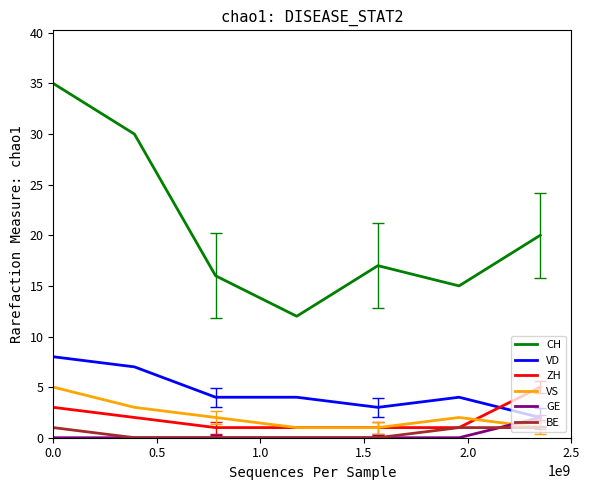

Which series has the largest total across all categories?

CH